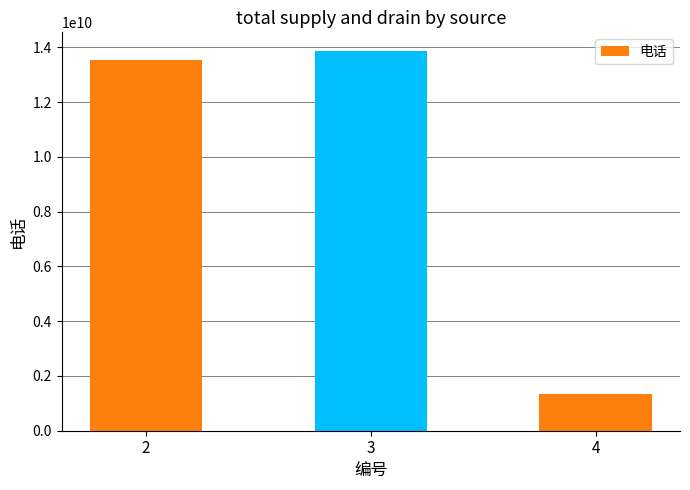

The value at 3 is 22236618549. True or false?

False